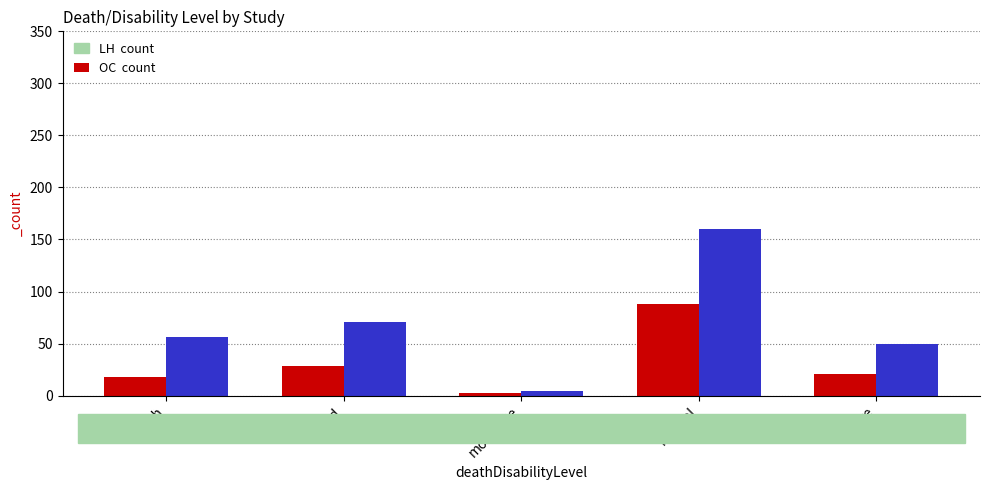

How many bars are there in total?

10